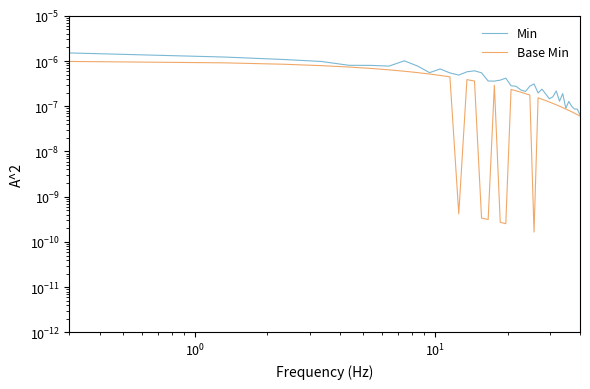

At how many categories does at least one series exceed 0?

40